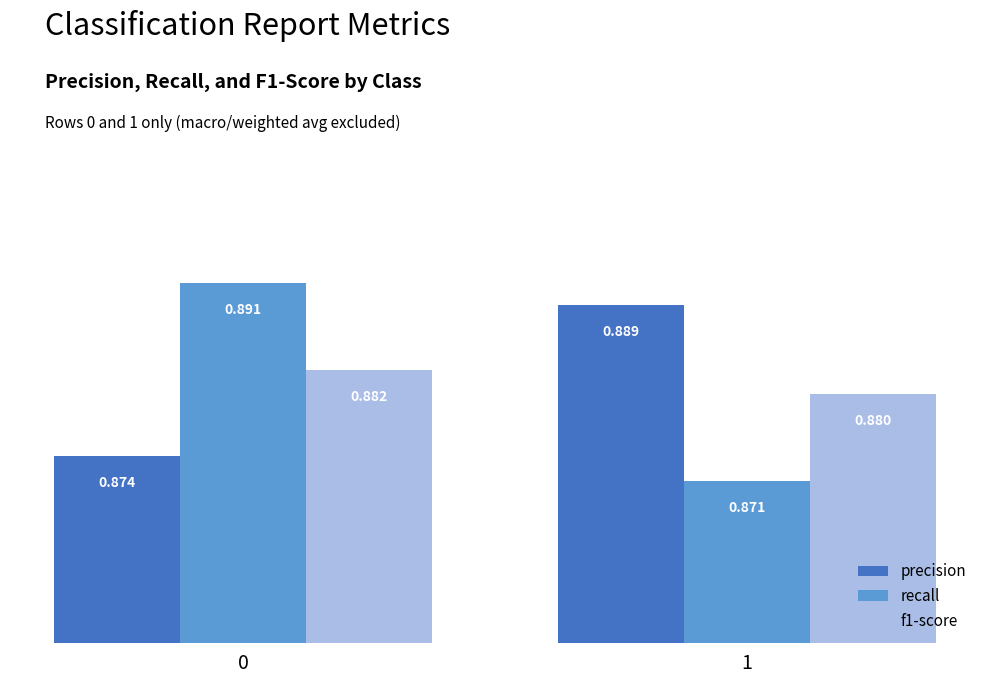

Is the value of precision at 1 greater than the value of recall at 1?

Yes